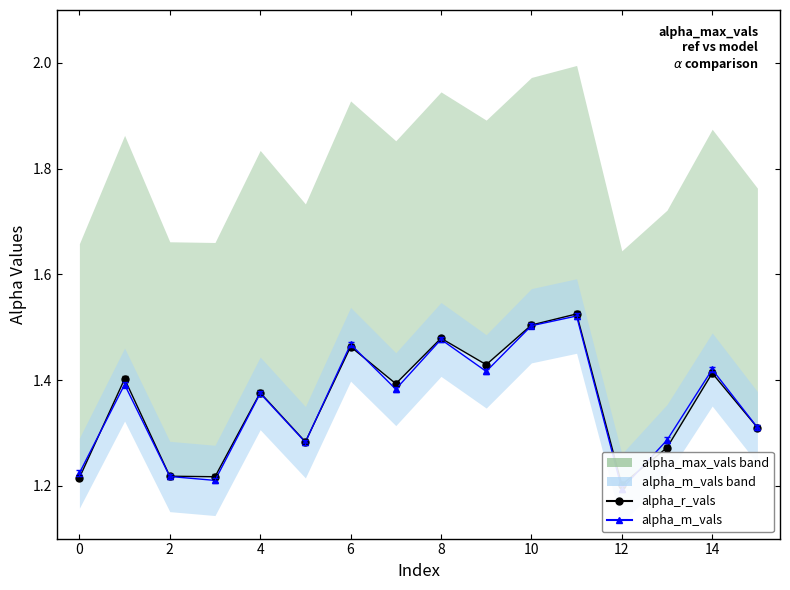

True or false: alpha_m_vals has more than 2 points higher than both neighbors.

True